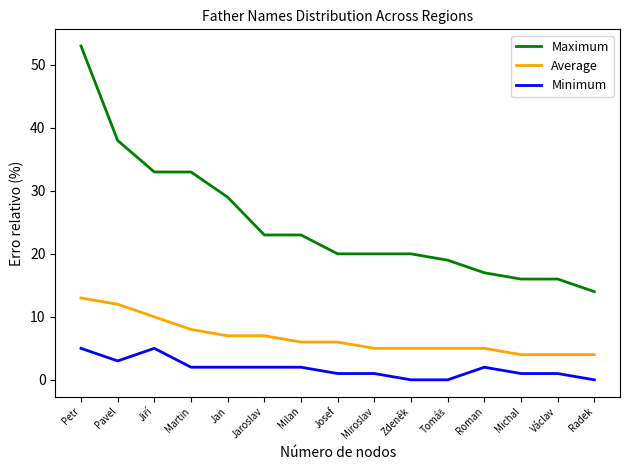

How many lines are shown in the chart?

3